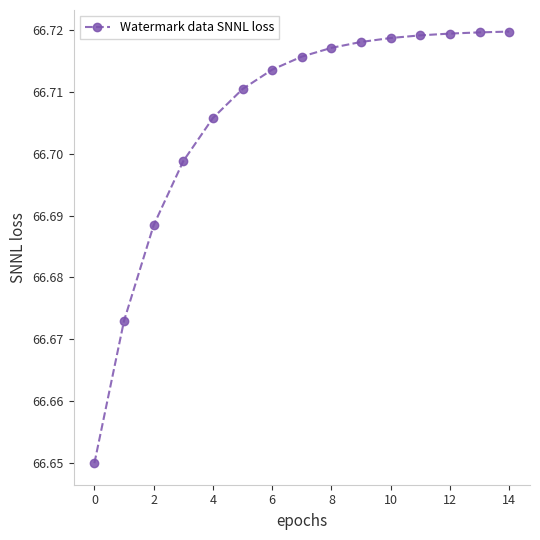

Count the values in the range 66 to 67.

15